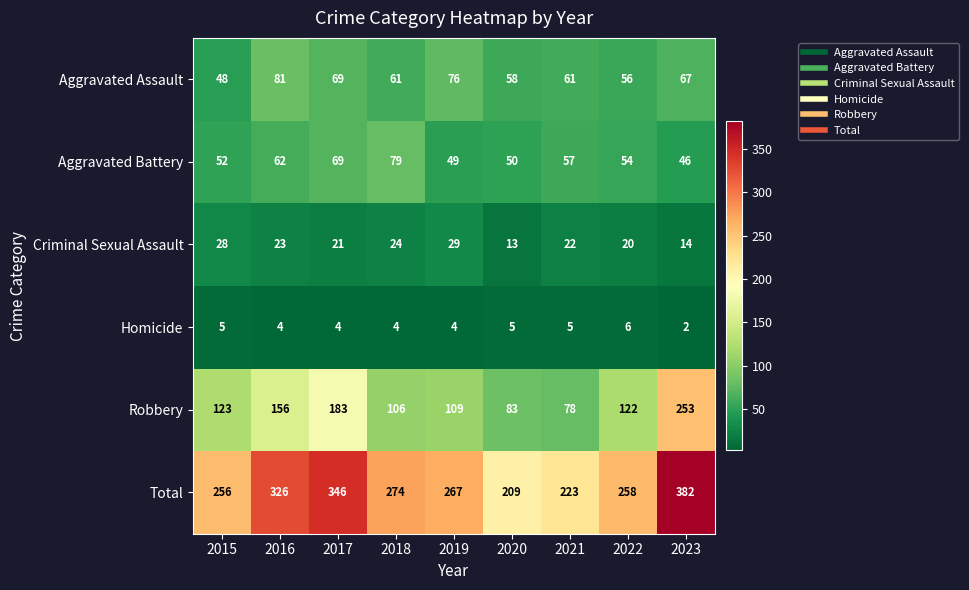

True or false: Homicide has a value of 7 at 2020.

False